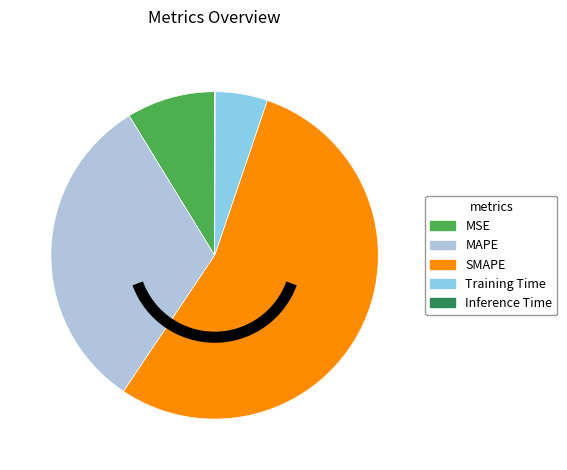

True or false: MSE accounts for 9% of the total.

True